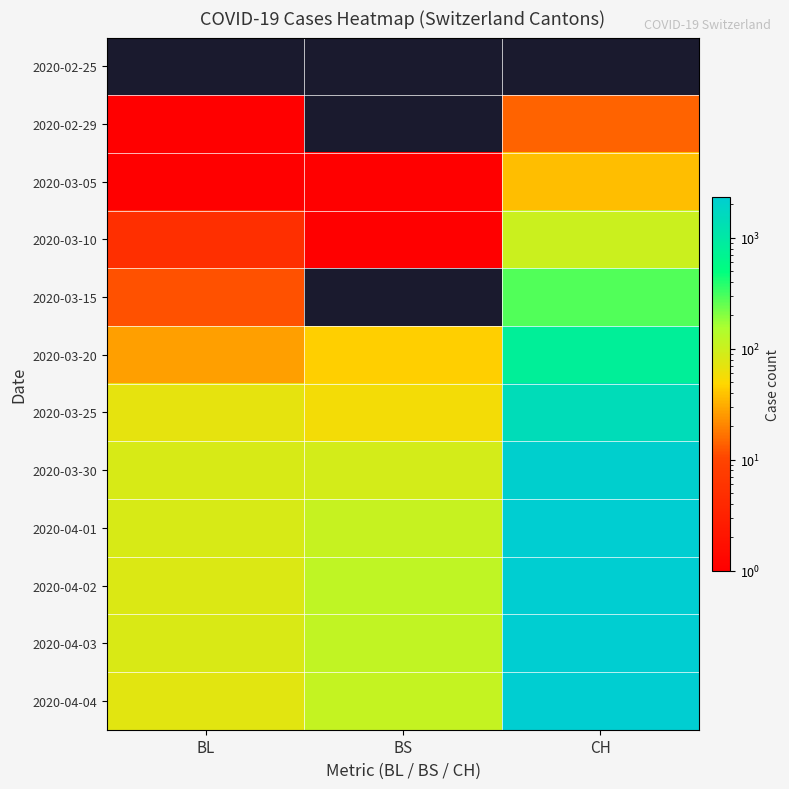

At BL, list the series in order from smallest to largest.

2020-02-25, 2020-02-29, 2020-03-05, 2020-03-10, 2020-03-15, 2020-03-20, 2020-03-25, 2020-04-04, 2020-04-02, 2020-04-03, 2020-03-30, 2020-04-01